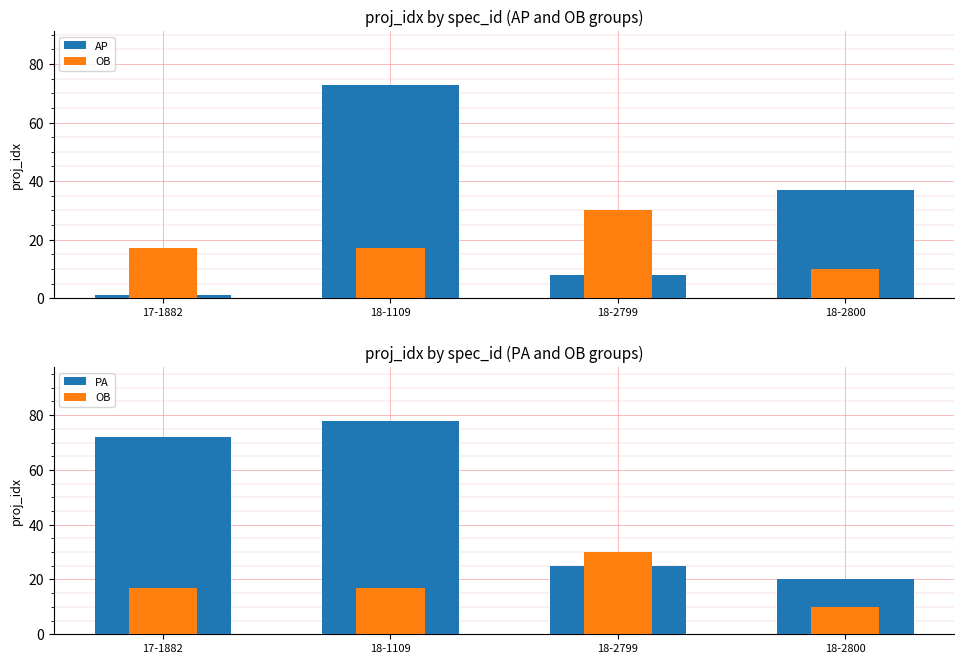

Is it true that AP equals 51 at 18-2800?

False